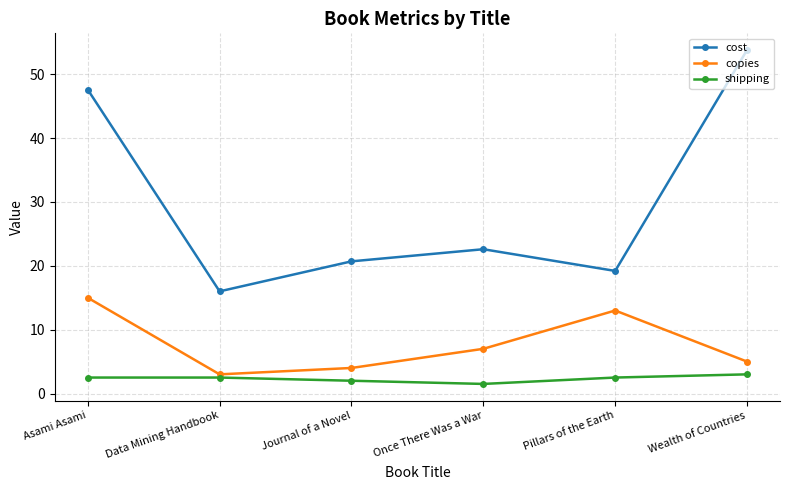

At how many categories does at least one series exceed 34?

2